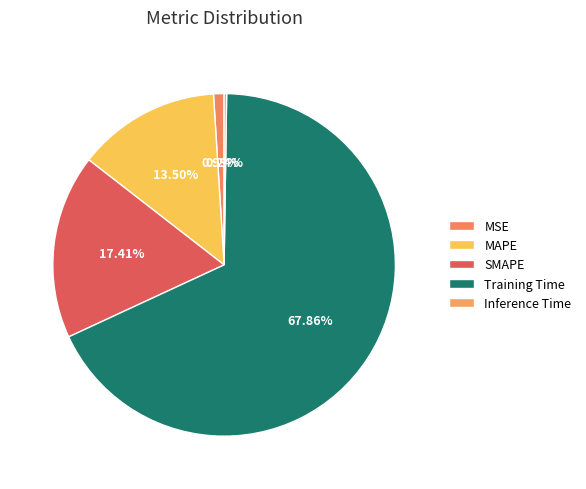

True or false: SMAPE accounts for 17% of the total.

True